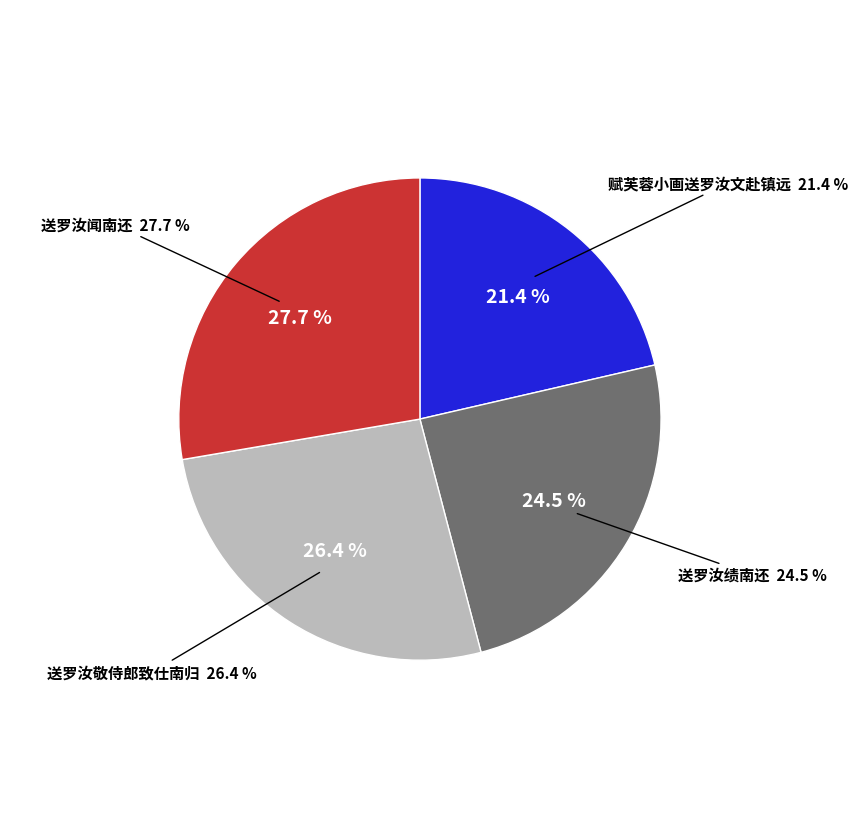

Count the number of slices in the pie.

4